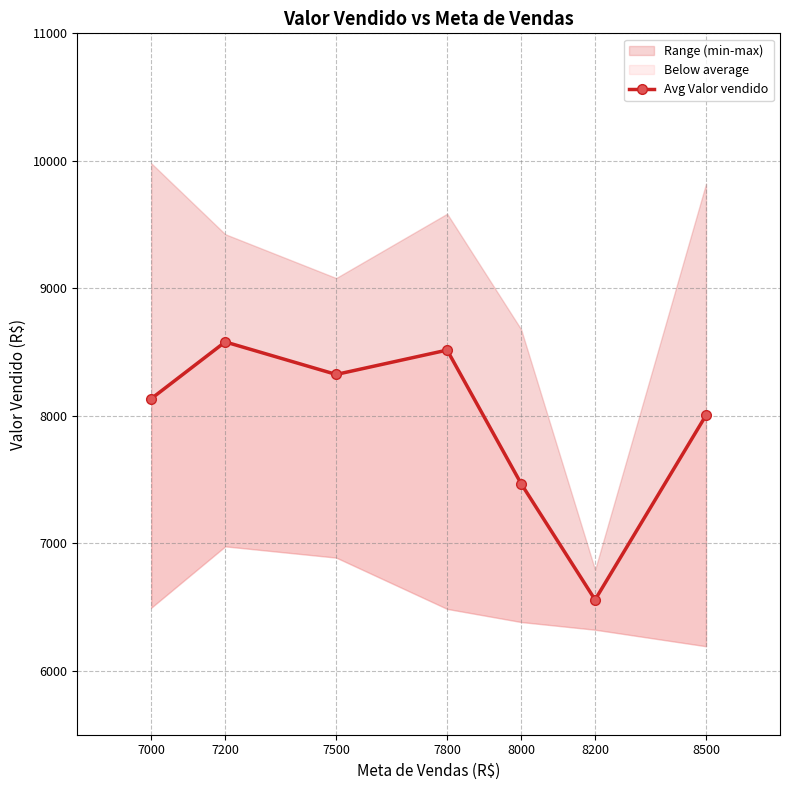

At which category does the chart reach its minimum across all series?

8200